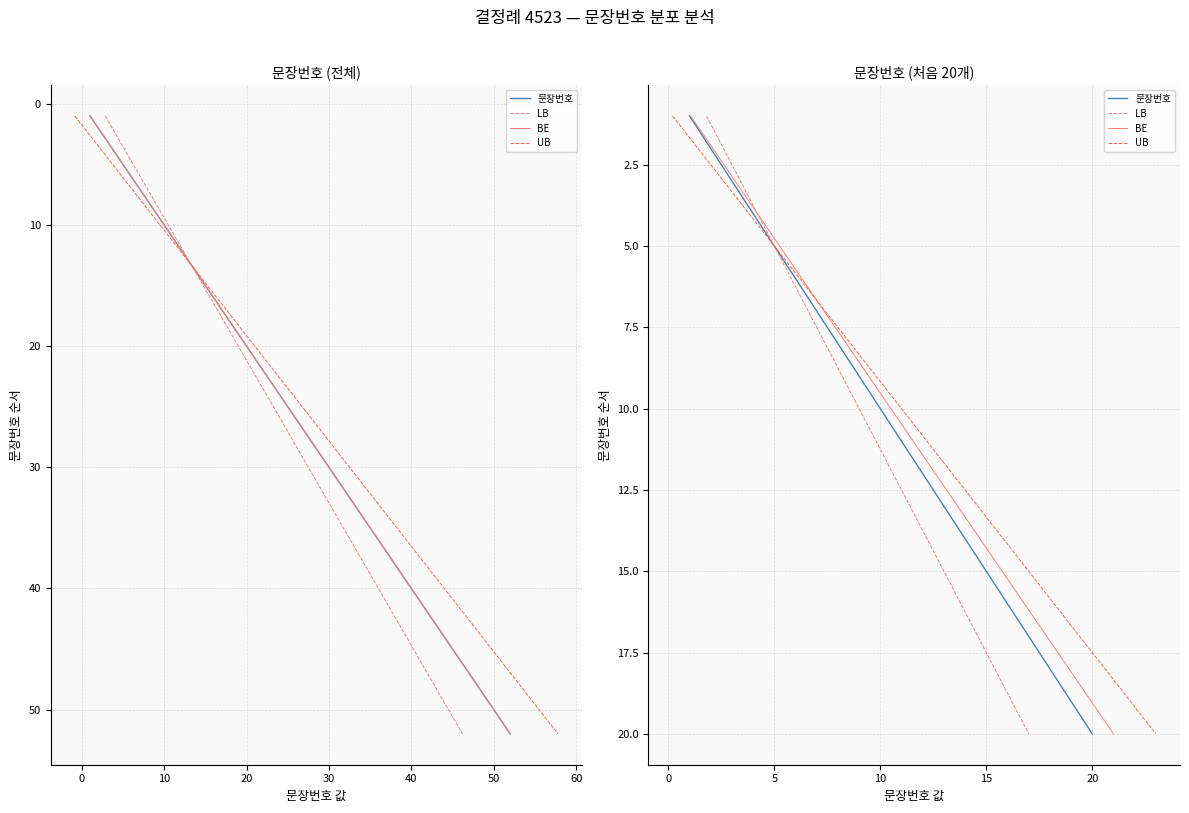

What is the sum of the 문장번호 values at −10 and 60?

9